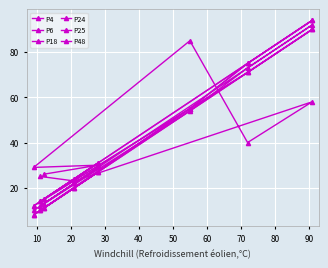

What is the sum of all P6 values?

320